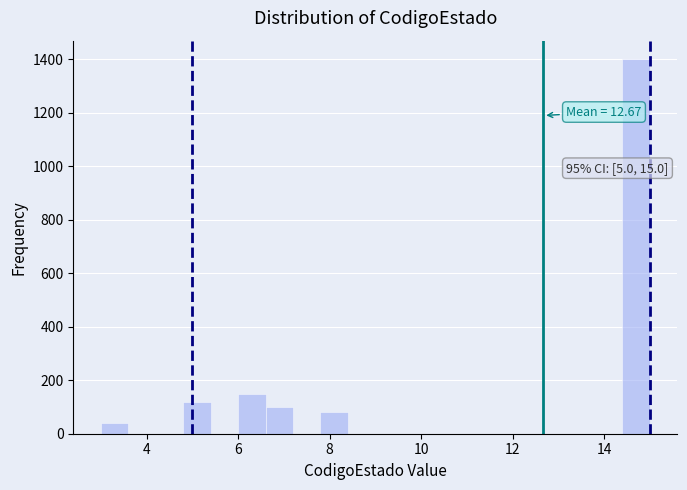

Read against the x-axis, roughly where is the centre of the tallest bar?

14.8